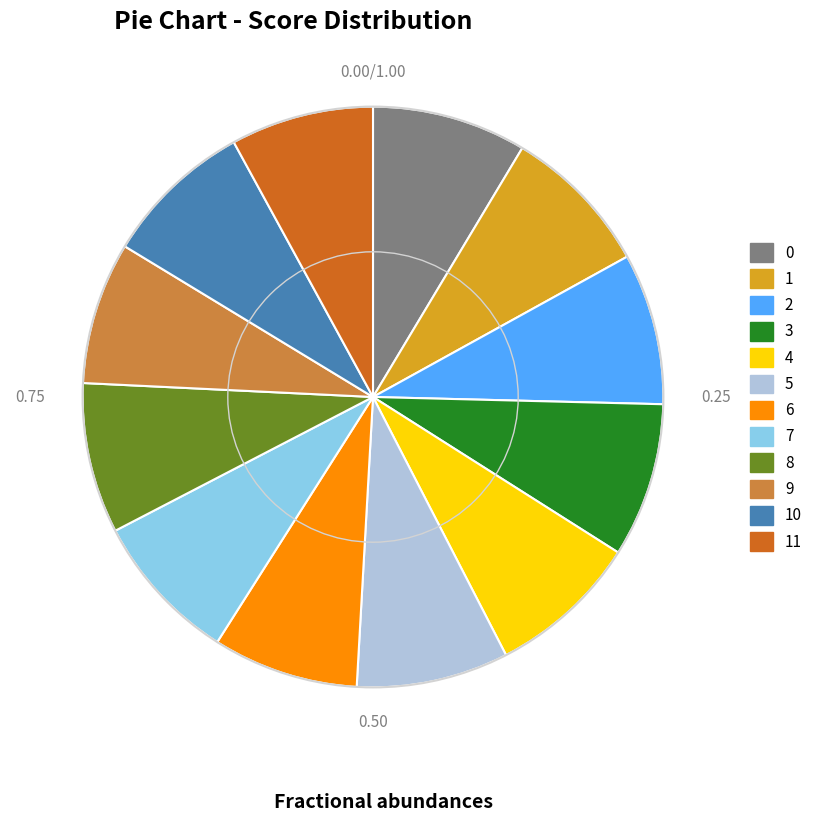

Does any single category account for the majority?

No